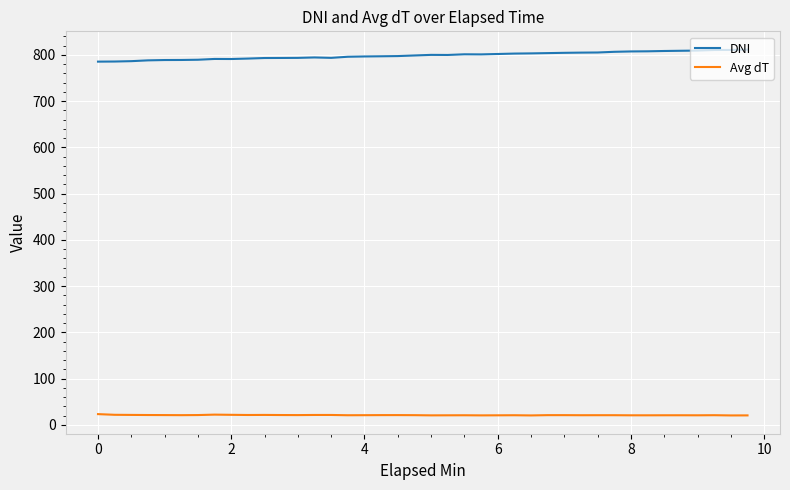

What is the difference between the maximum and minimum values in the DNI series?

26.0